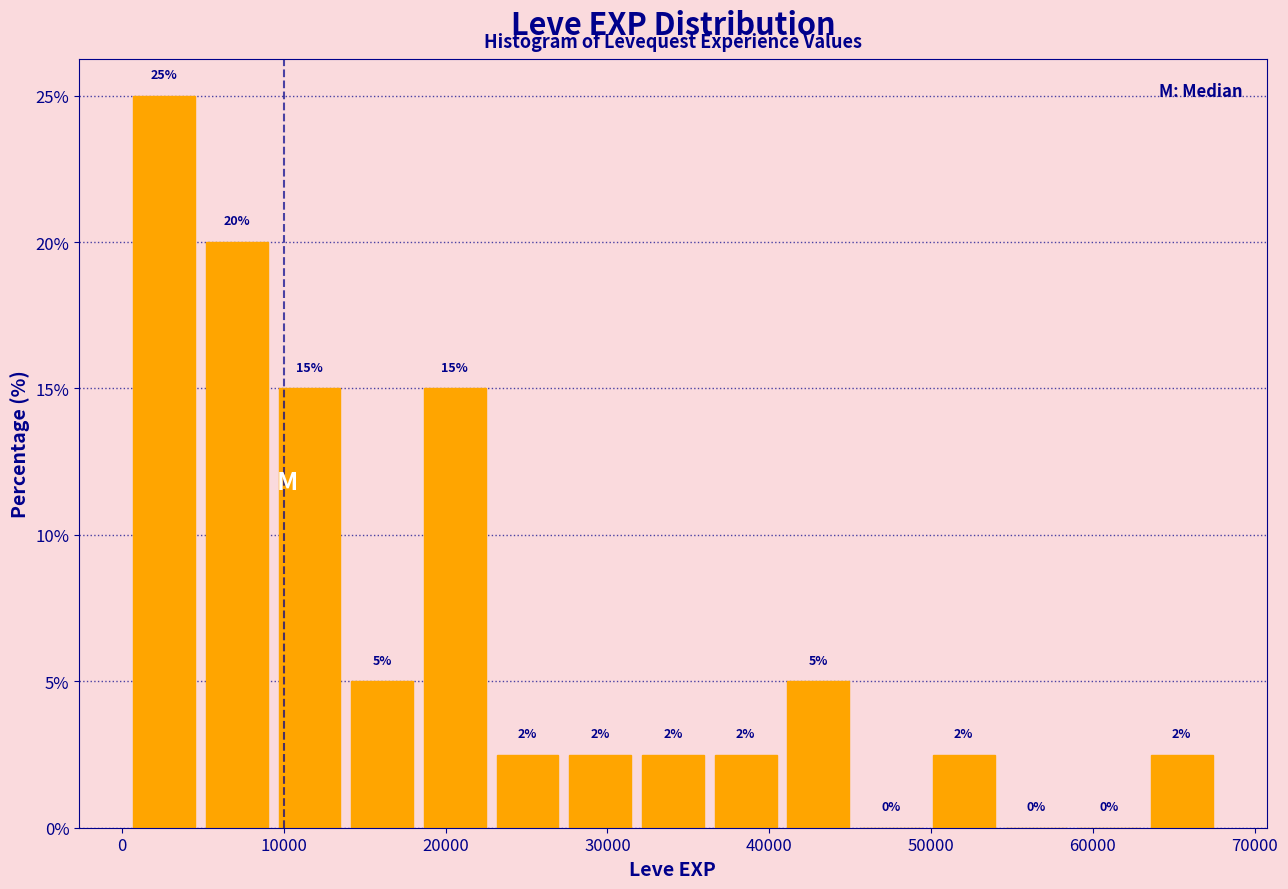

Which range on the x-axis has the tallest bar?

0 to 5000